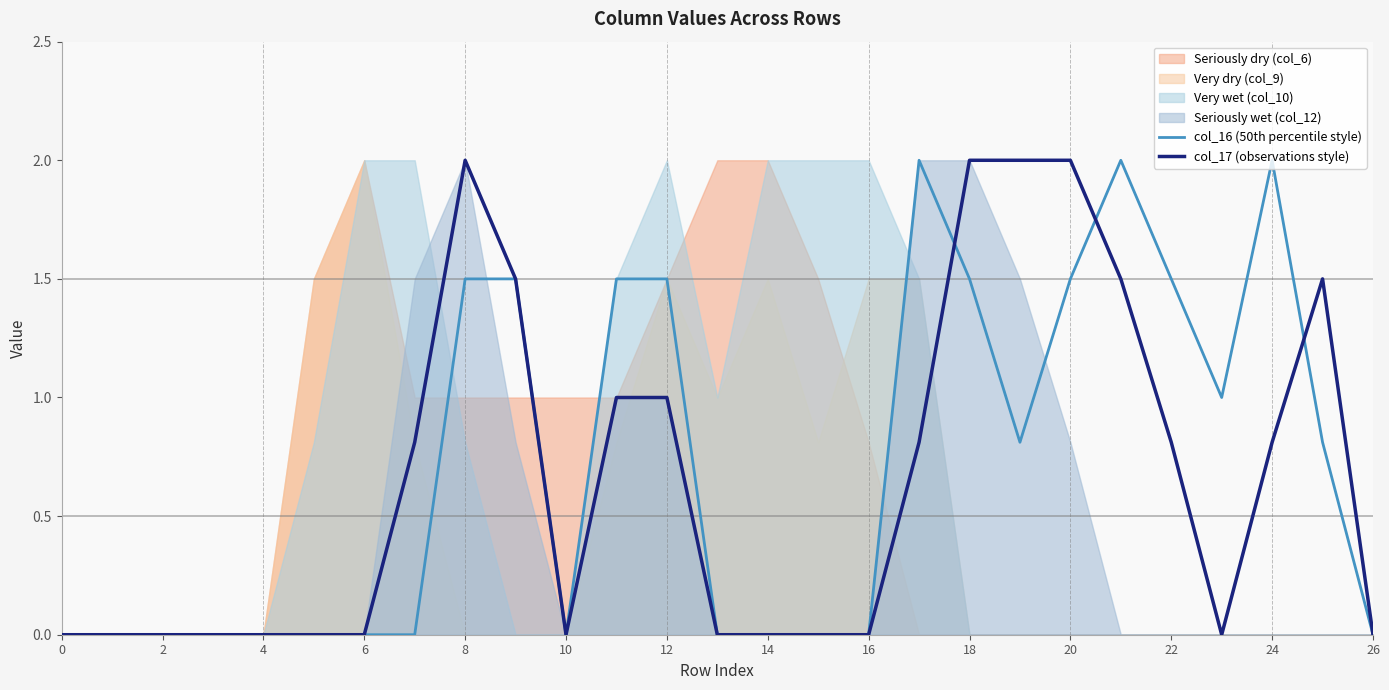

Which series has the largest total across all categories?

col_16 (50th percentile style)